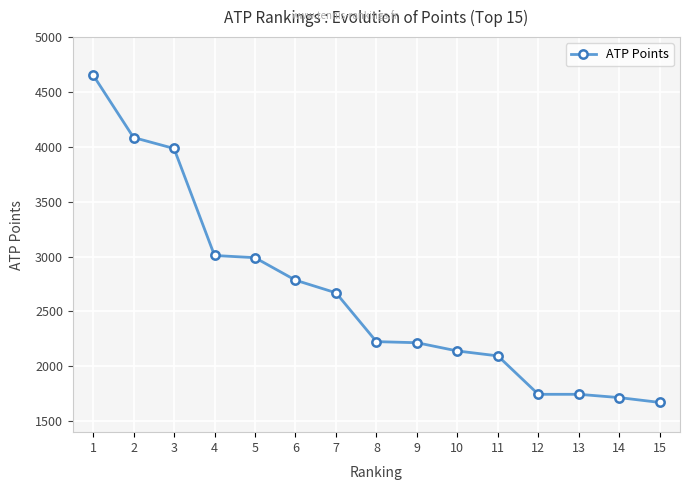

What is the change in value from 5 to 11?

-895